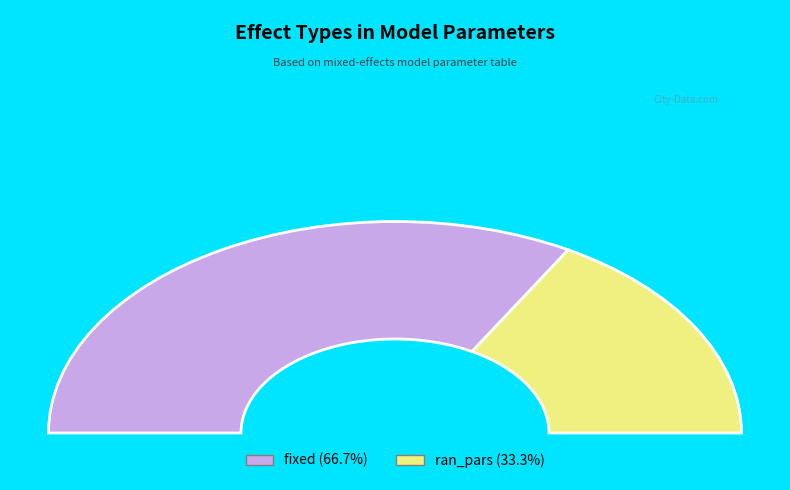

Approximately how many times larger is the value at fixed compared to ran_pars?

2.0